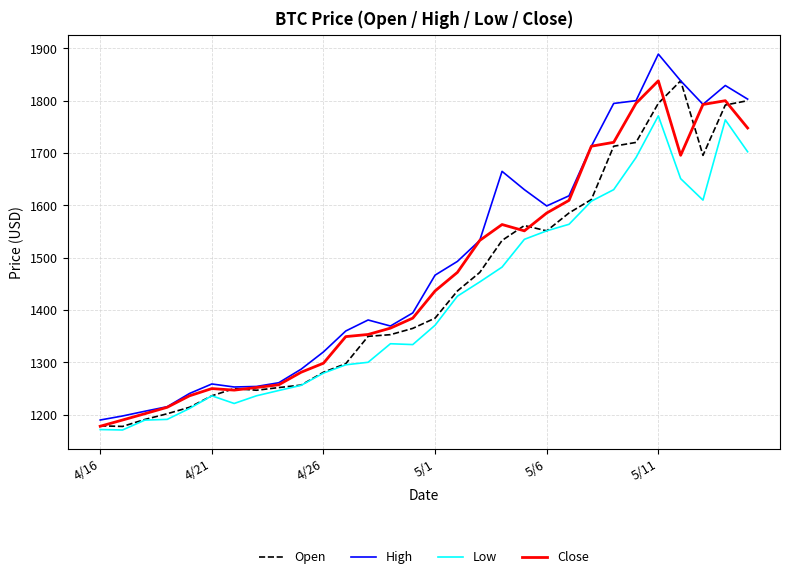

What is the greatest value displayed?

1889.0